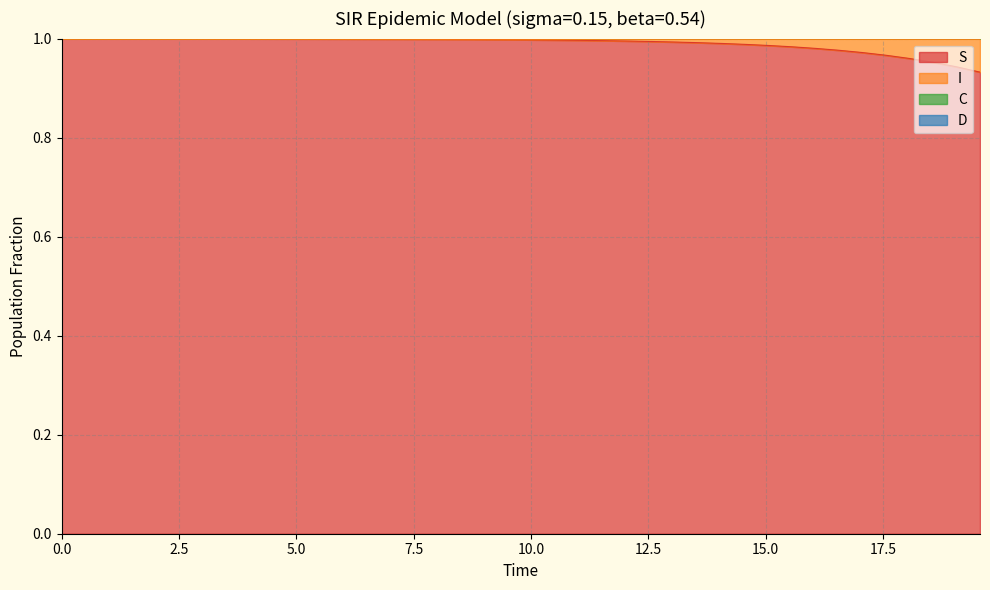

True or false: C and S cross at least once.

False